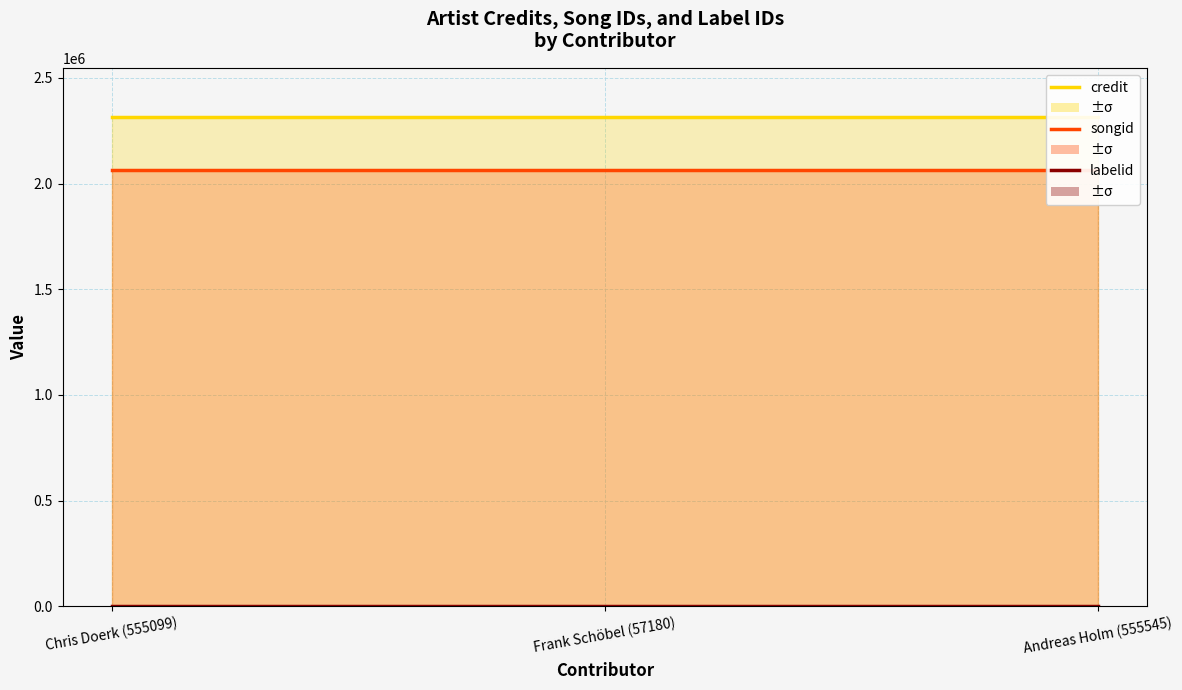

Reading left to right, transcribe all the data shown in this chart.

credit: 2315047	2315047	2315047
songid: 2064924	2064924	2064924
labelid: 782	782	782